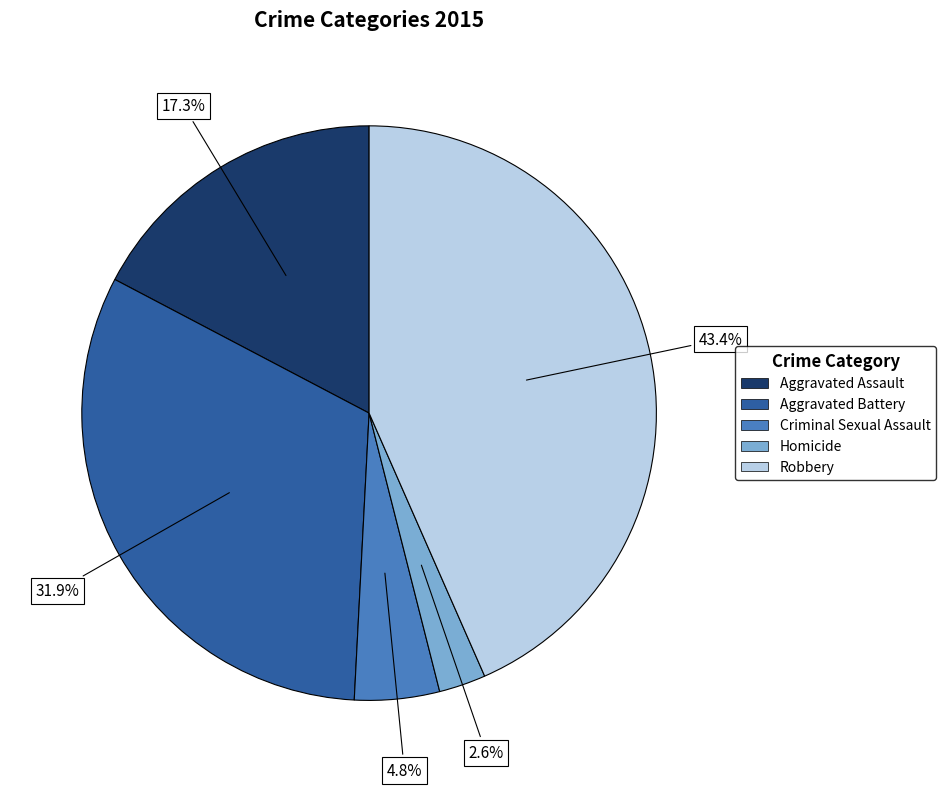

To the nearest percent, what is the combined percentage of Criminal Sexual Assault and Homicide?

7%